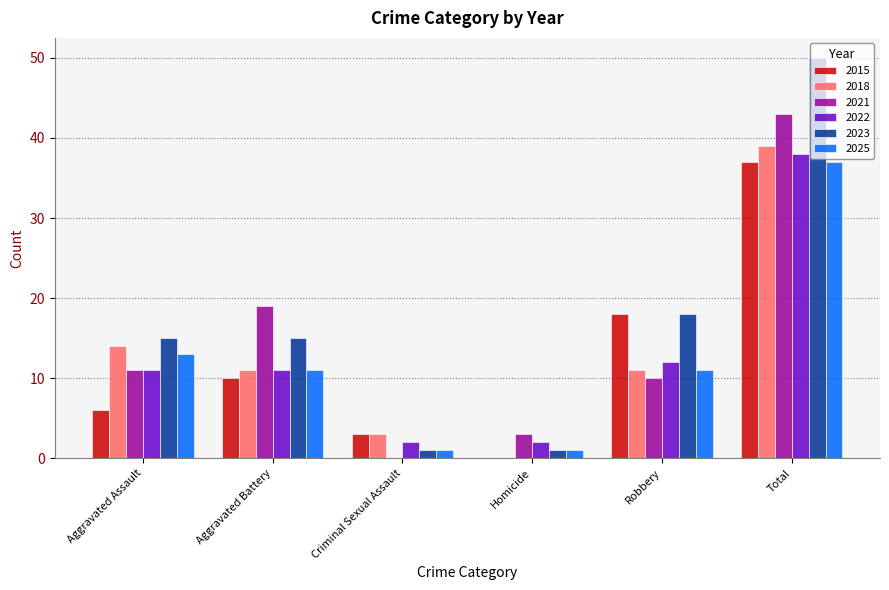

What is the total value across all series at Robbery?

80